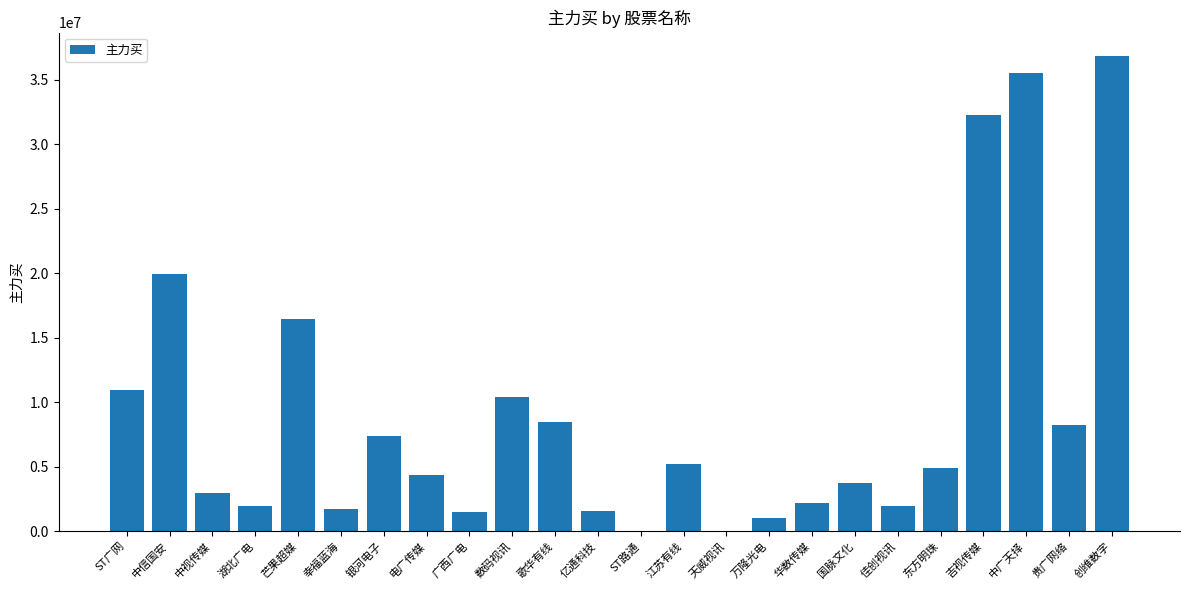

Count the number of data series in this chart.

1